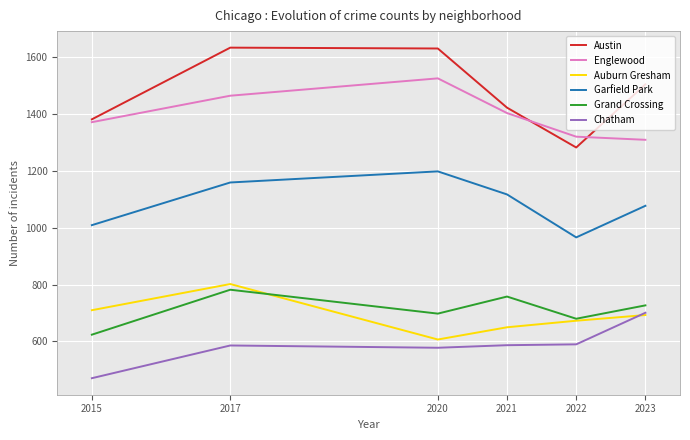

What is the average value of the Grand Crossing series?

712